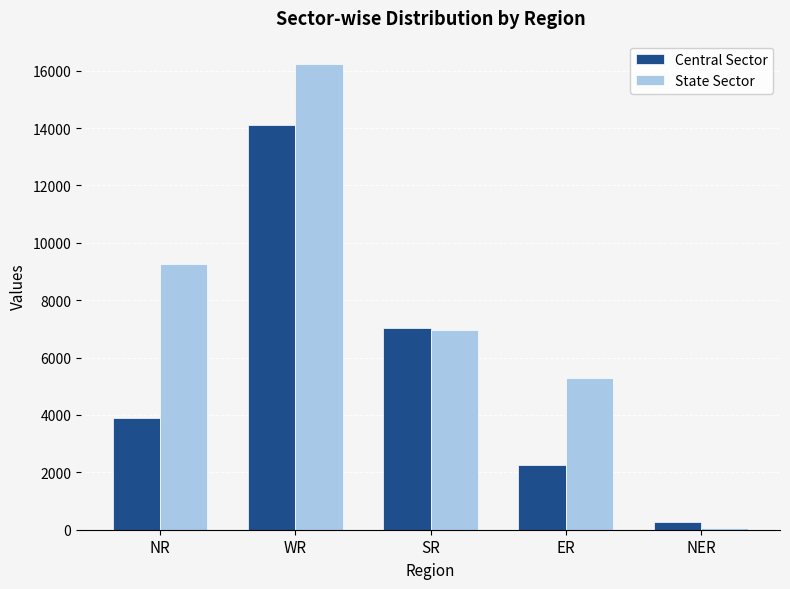

Is it true that State Sector equals 3162 at SR?

False